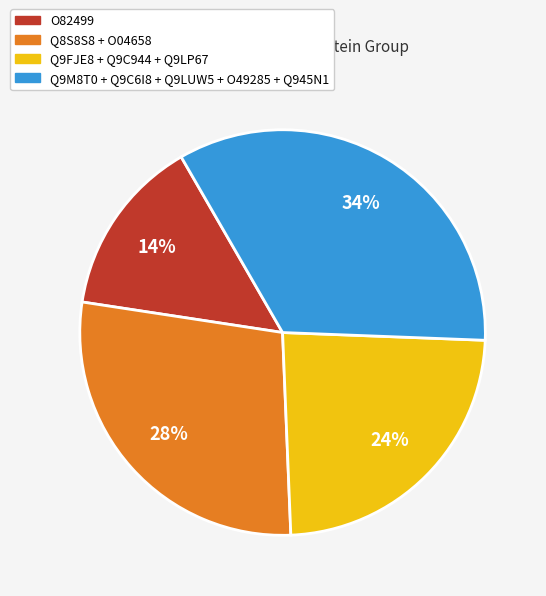

Does any single category account for the majority?

No